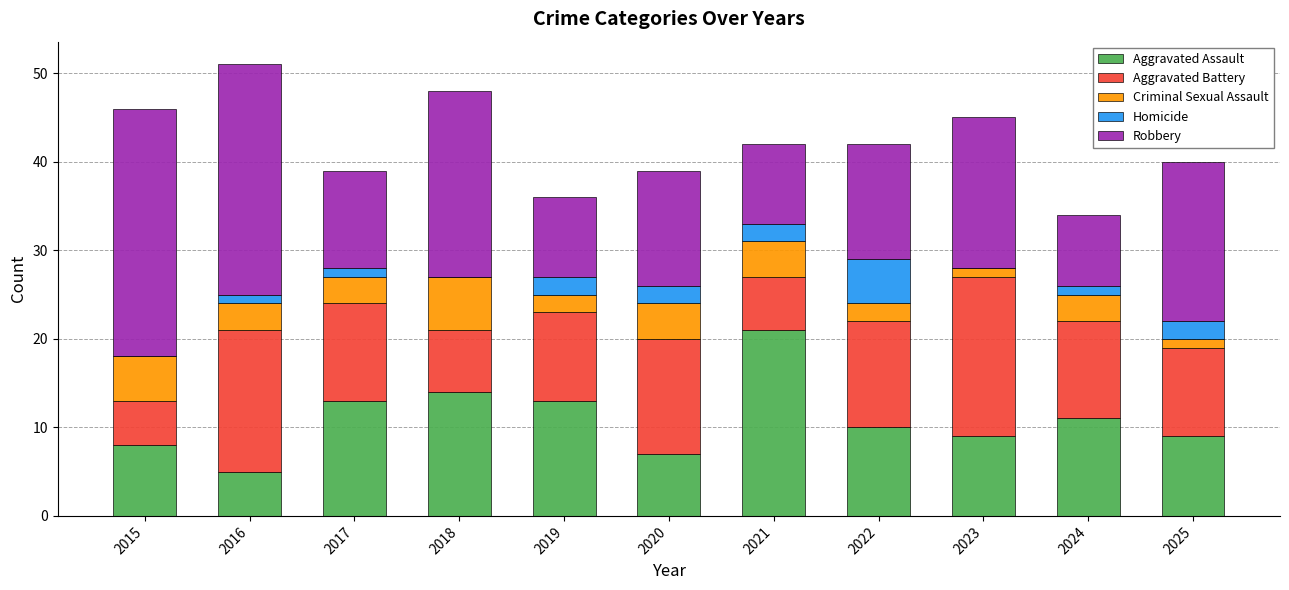

What is the maximum value for Aggravated Assault?

21